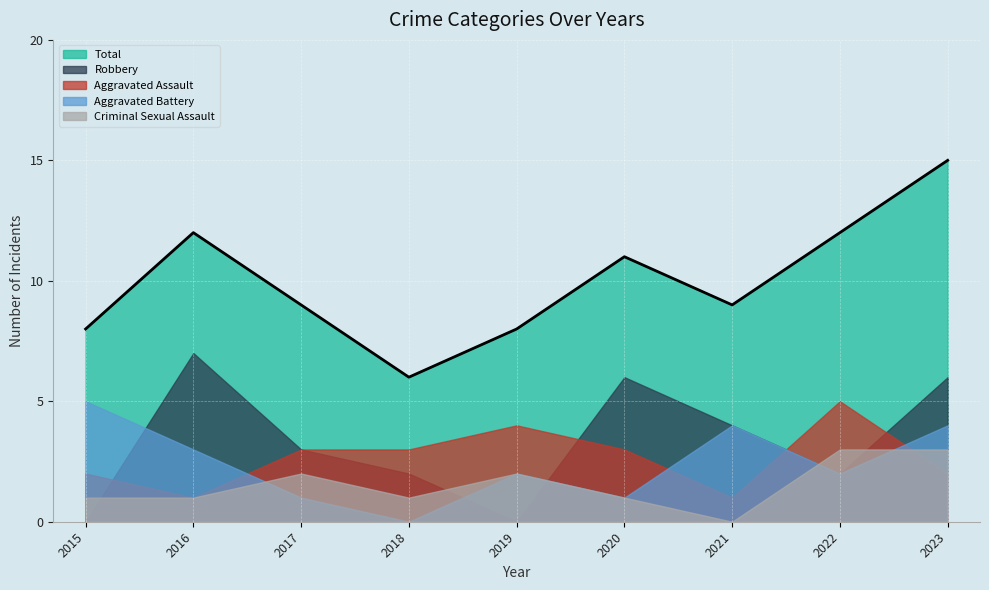

Which label corresponds to the largest value in the chart?

2023